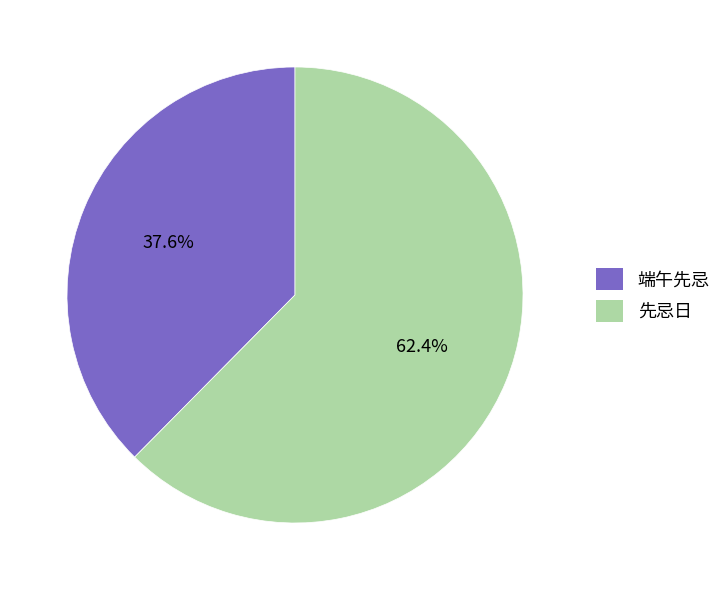

What percentage is the 先忌日 slice, to the nearest percent?

62%